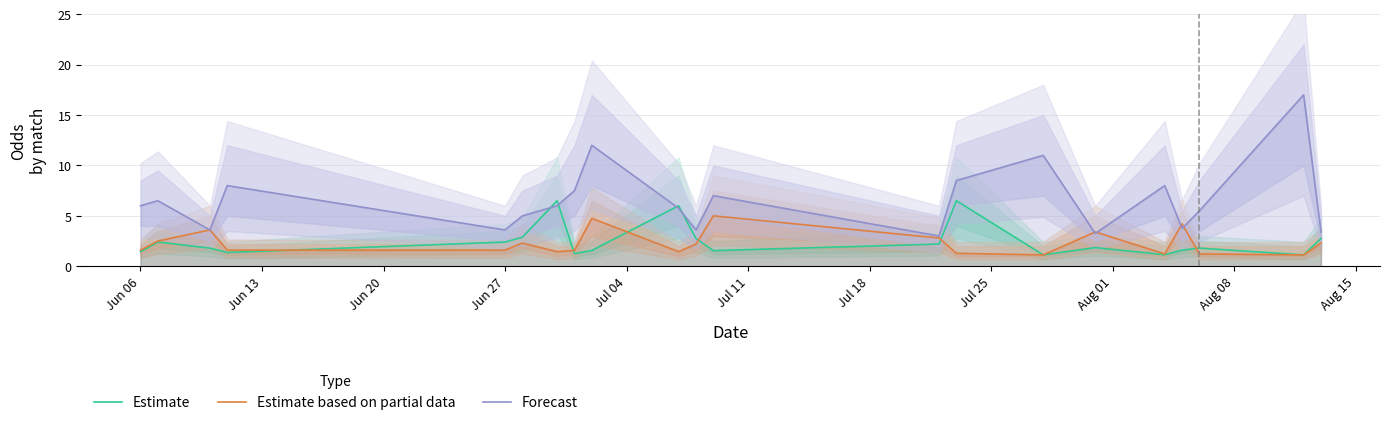

What is the maximum value for Forecast?

17.0